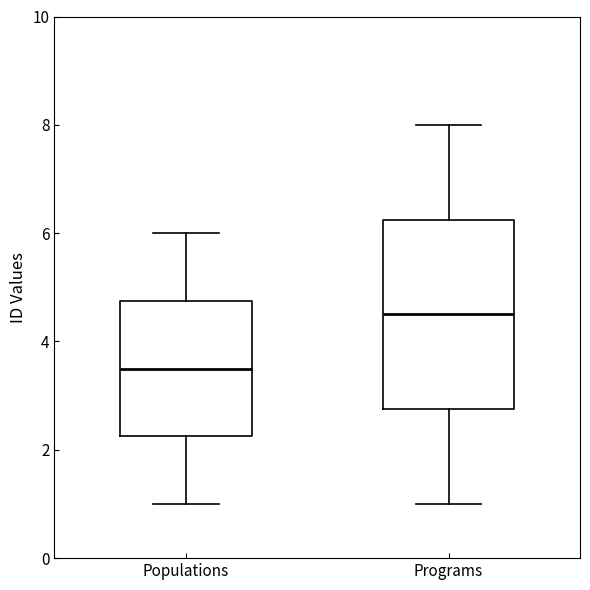

Comparing the boxes themselves (not the whiskers), which one is the tallest?

Programs